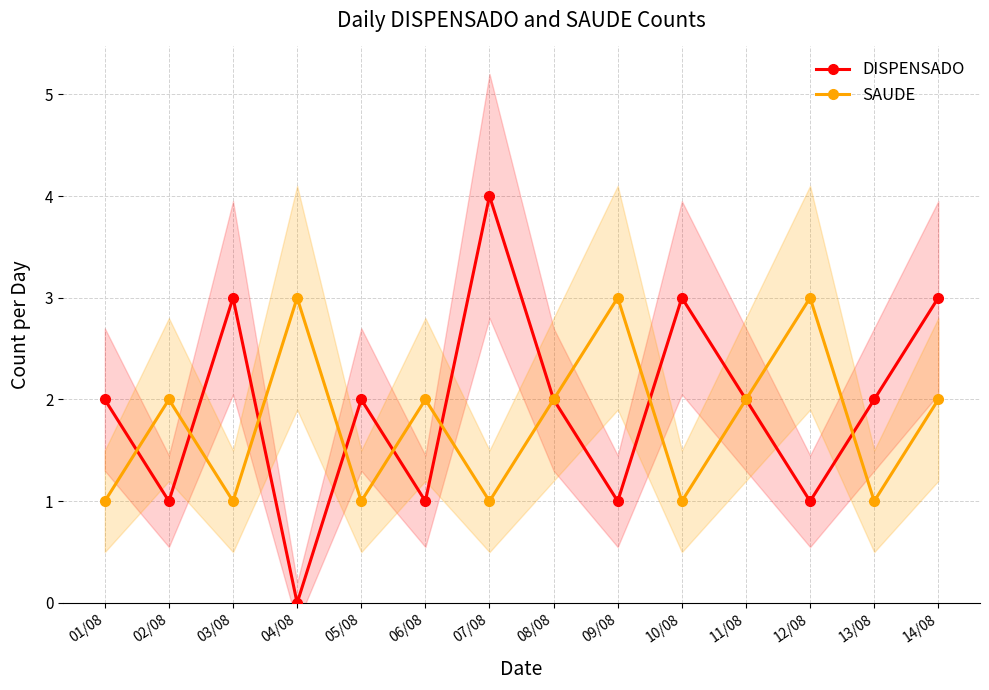

Where is the first local maximum for DISPENSADO?

03/08